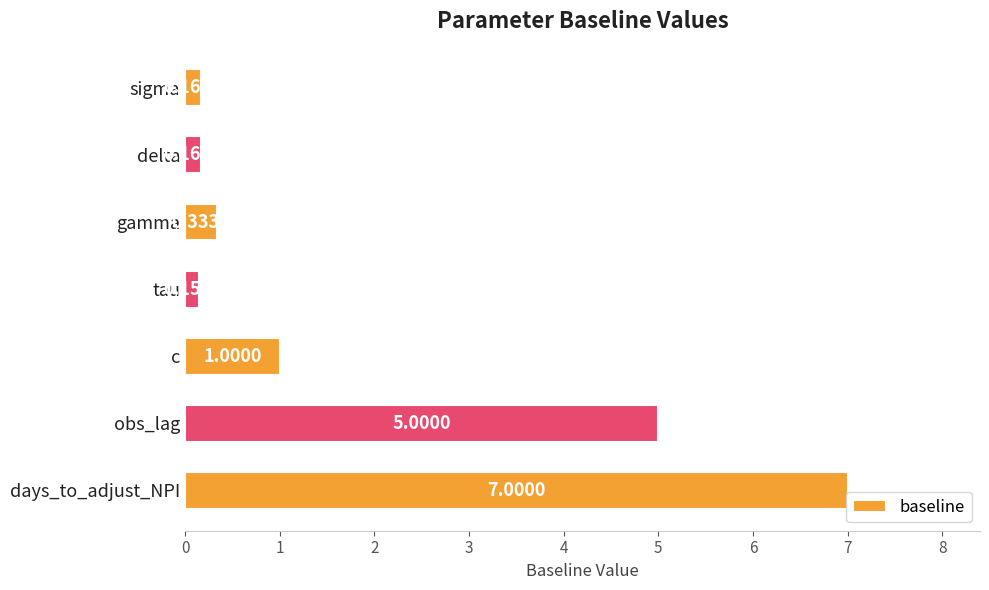

What is the greatest value displayed?

7.0